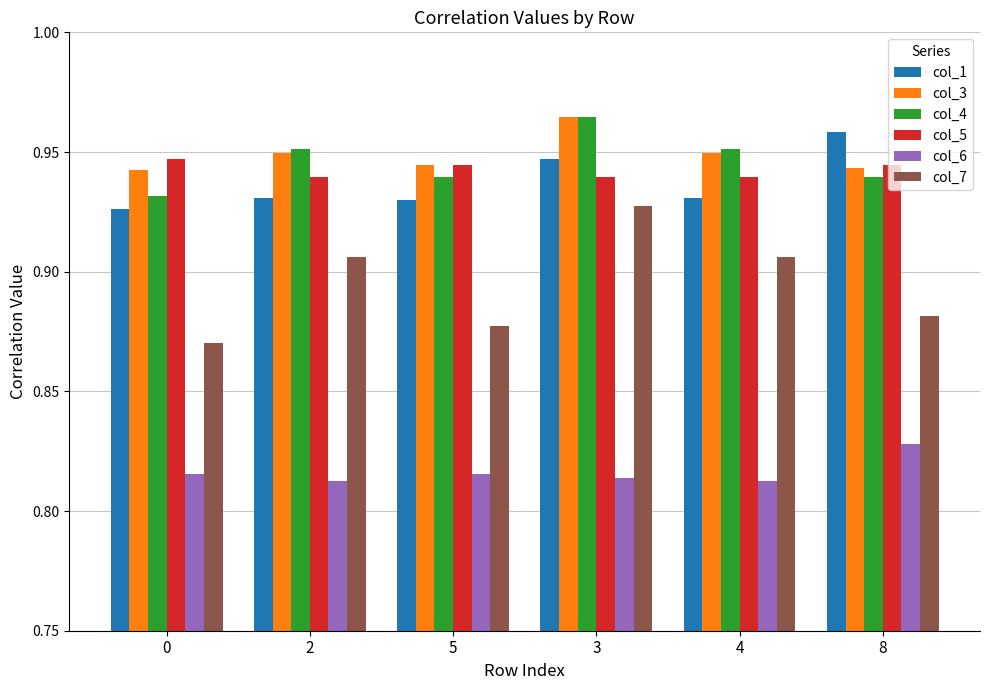

Which series changed the most between 5 and 3?

col_7